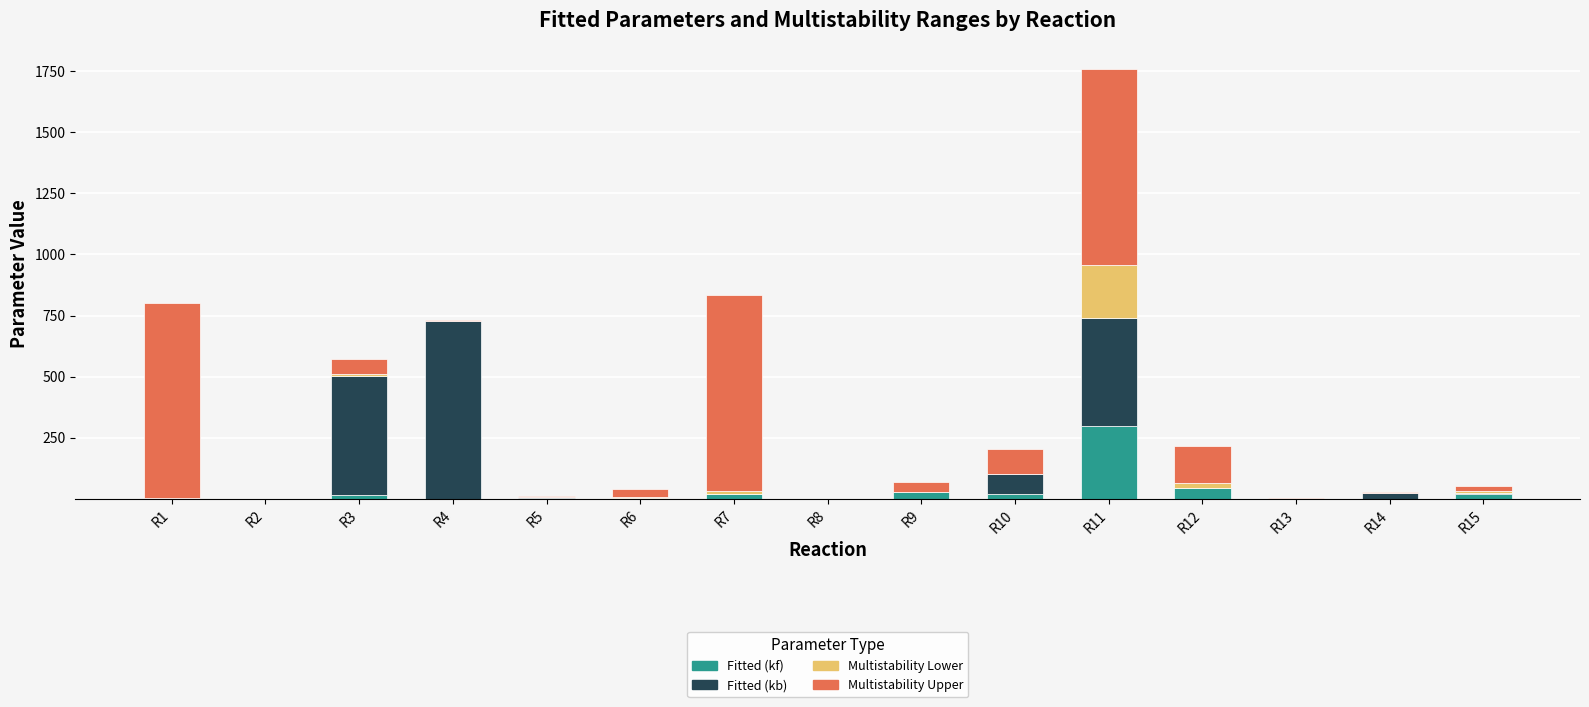

What is the sum of all Fitted (kf) values?

463.6